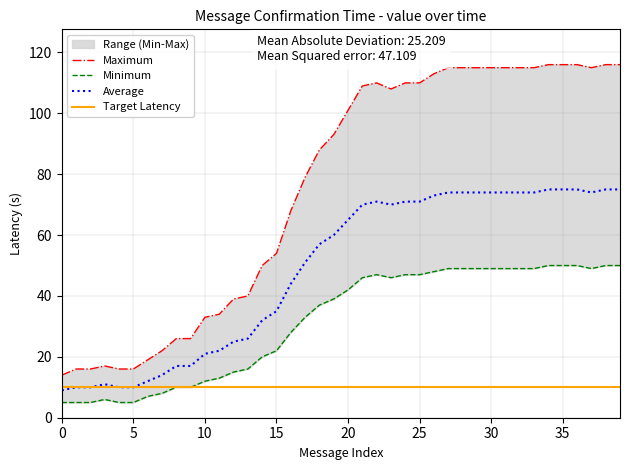

Reading left to right, what are all the values shown in this chart?

9	10	10	11	10	10	12	14	17	17	21	22	25	26	32	35	44	51	57	60	65	70	71	70	71	71	73	74	74	74	74	74	74	74	75	75	75	74	75	75